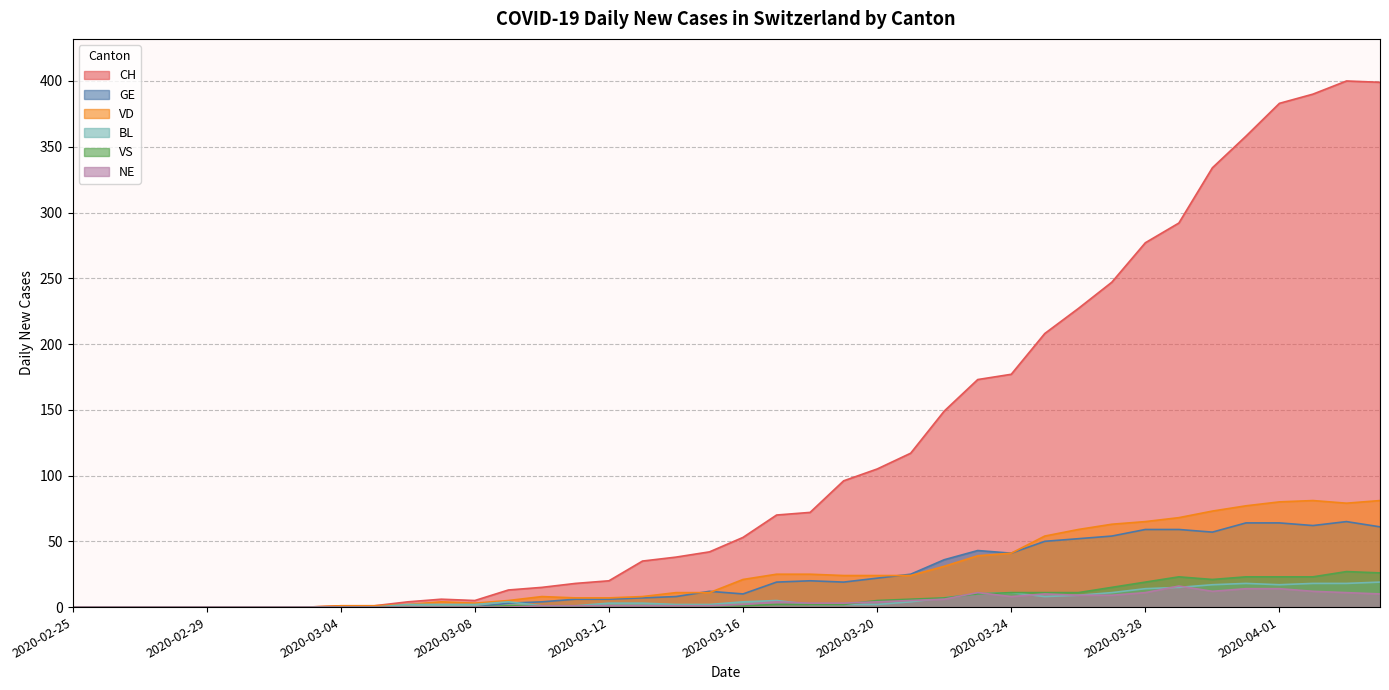

Is it true that VS equals 2 at 2020-03-11?

False